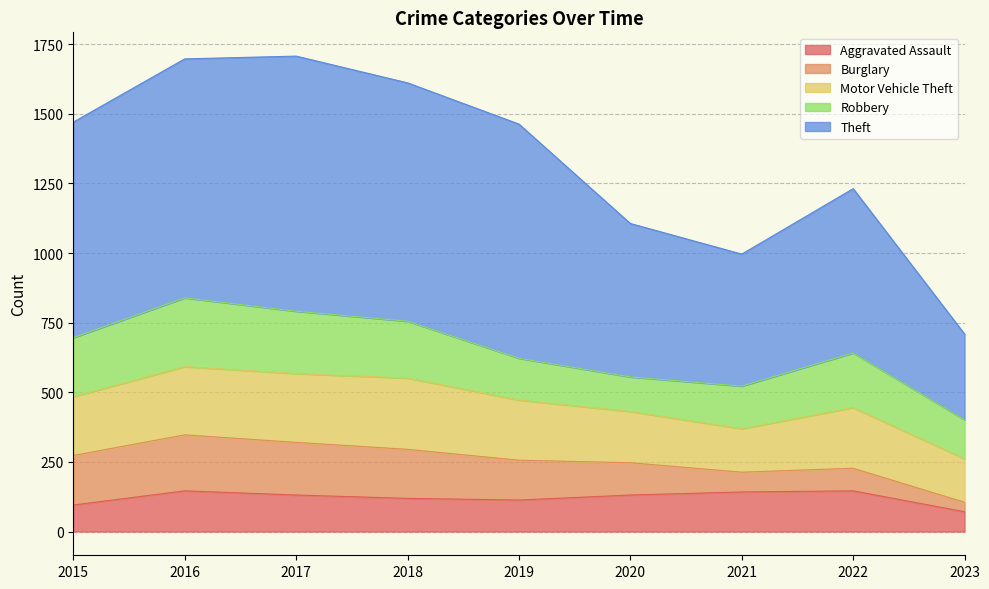

The Robbery series shows 204 at 2018. True or false?

True